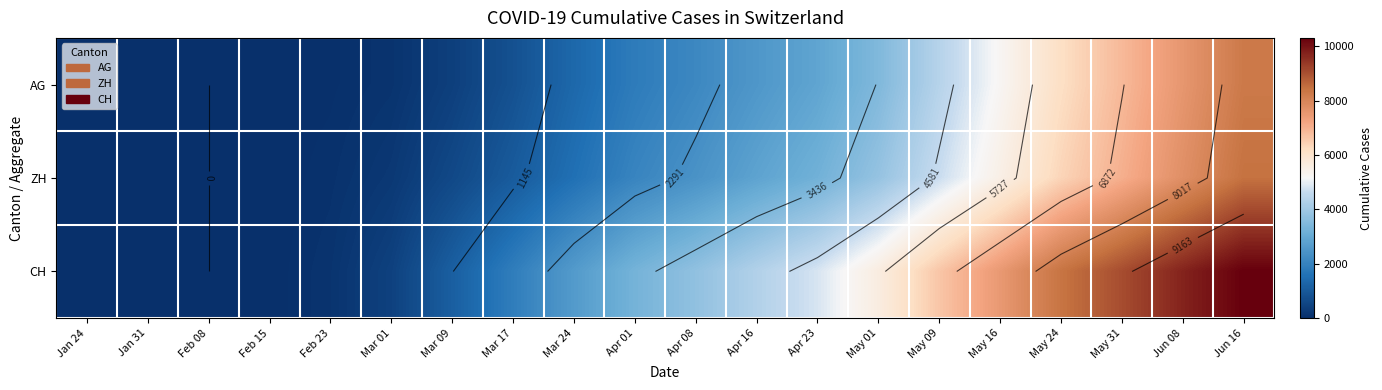

List the labels in order of ZH value, largest first.

Jun 16, Jun 08, May 31, May 24, May 16, May 09, May 01, Apr 23, Apr 16, Apr 08, Apr 01, Mar 24, Mar 17, Mar 09, Mar 01, Feb 23, Feb 15, Jan 24, Jan 31, Feb 08